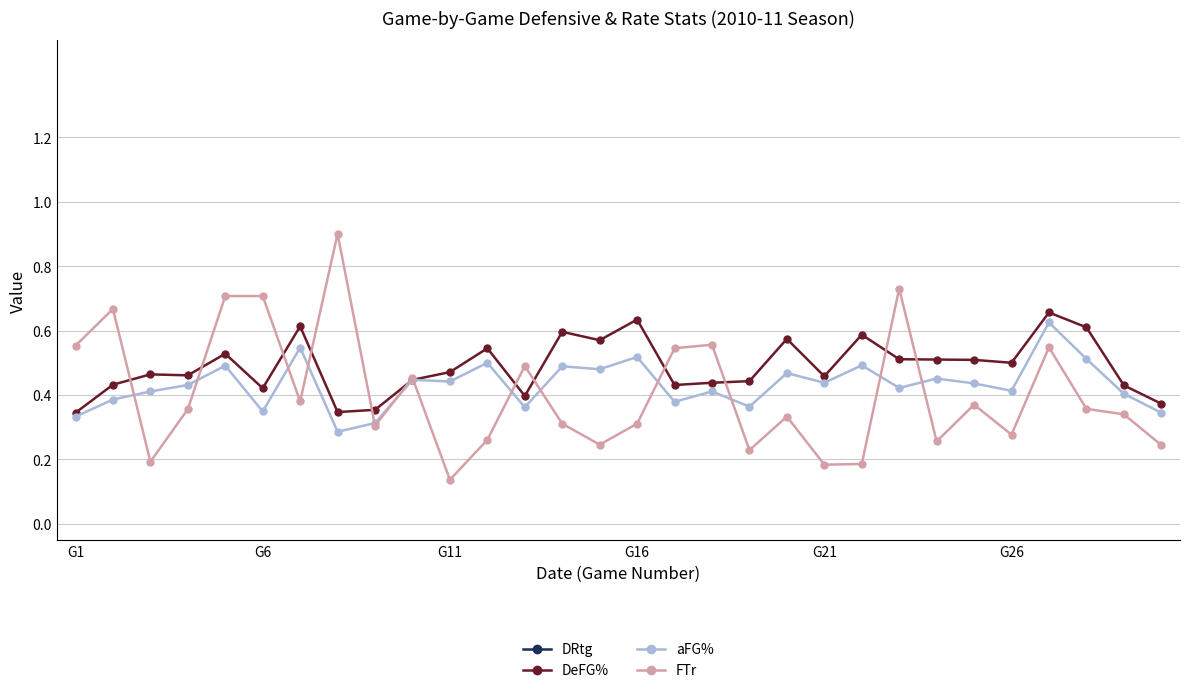

How many DeFG% values are between 0 and 1?

30